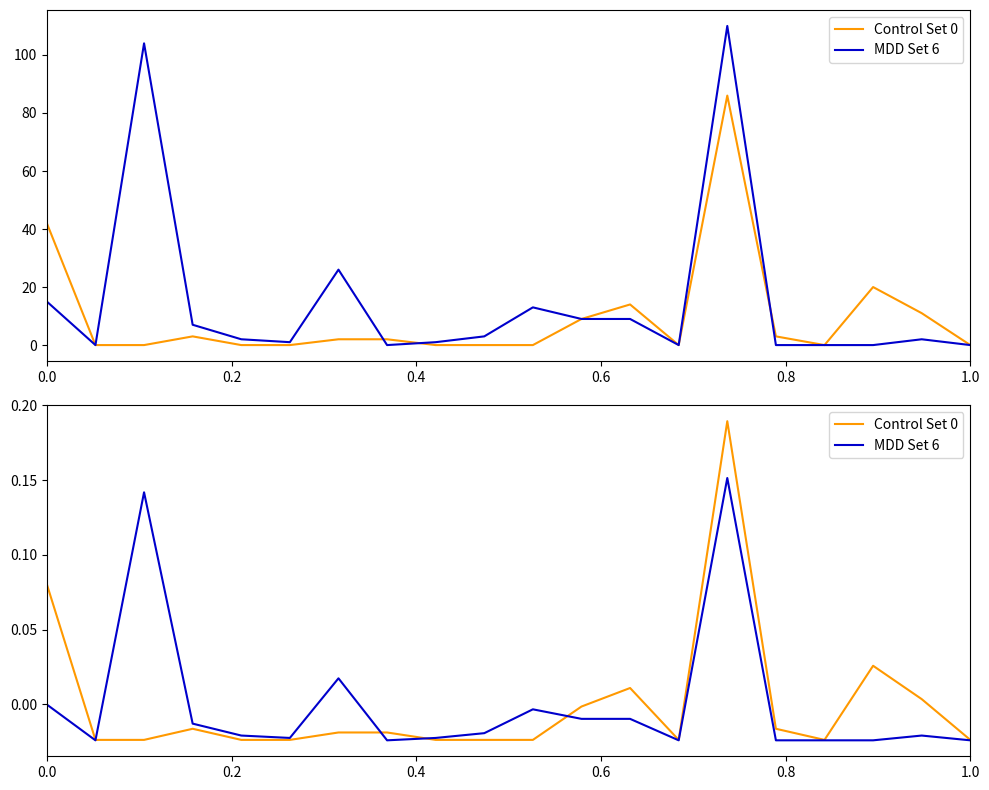

Which series has the largest total across all categories?

MDD Set 6